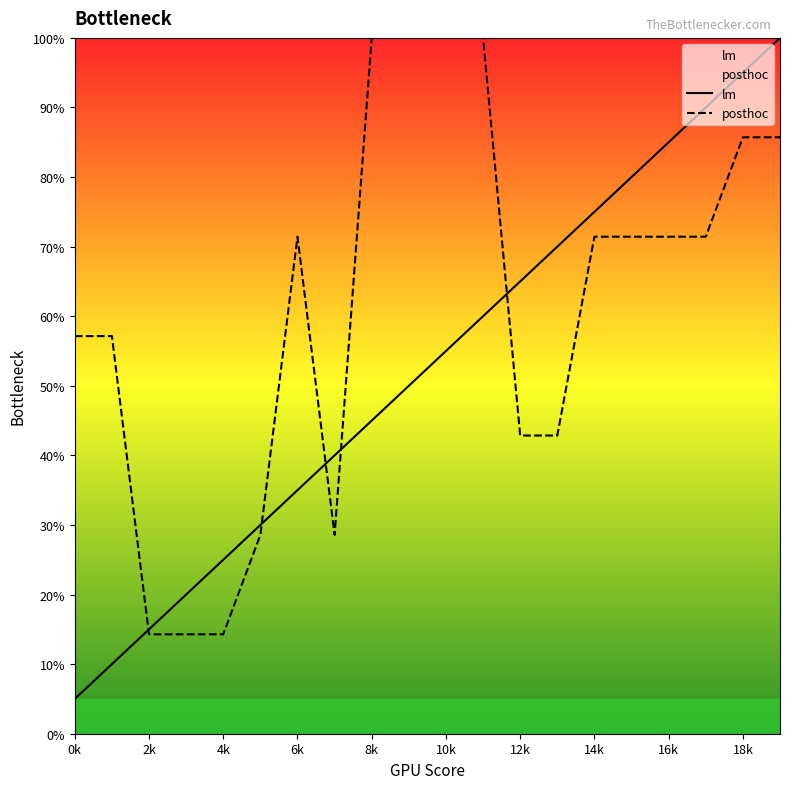

What is the average value of the posthoc series?

61.4